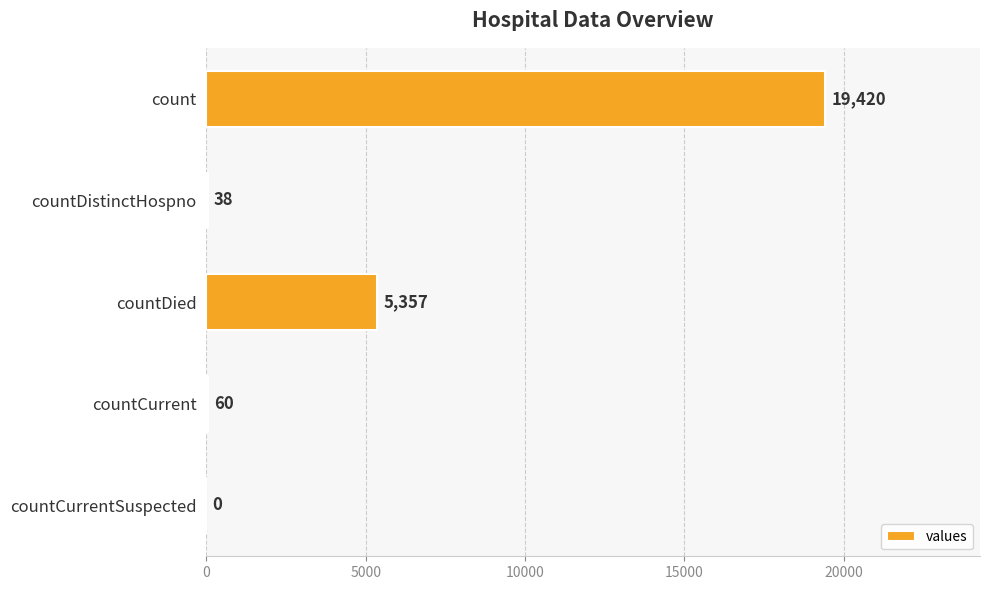

Where is the data nearest to the value 9710?

countDied